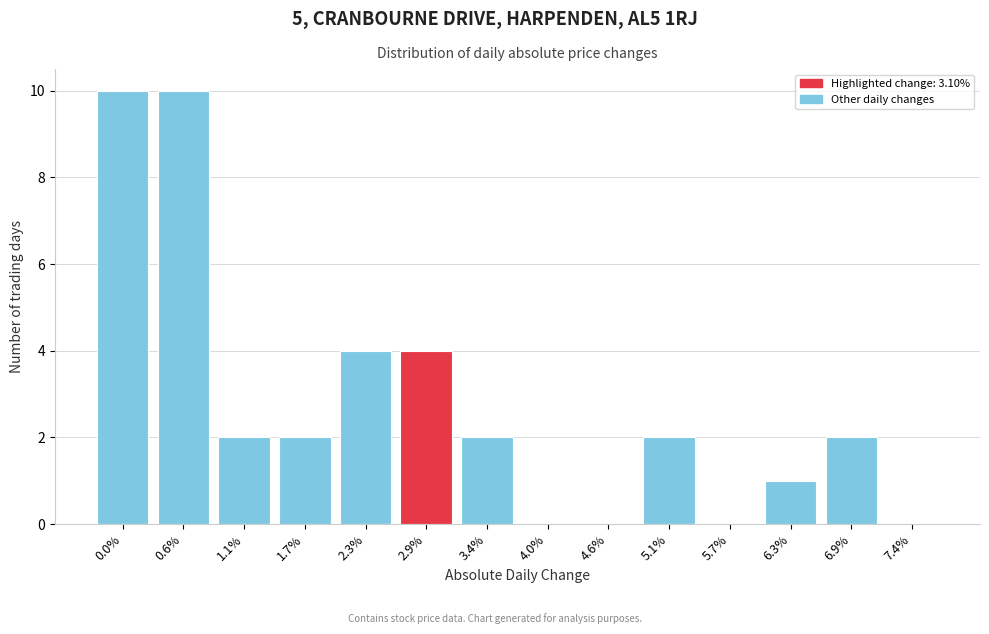

Reading left to right, transcribe all the data shown in this chart.

0.0%=10	0.6%=10	1.1%=2	1.7%=2	2.3%=4	2.9%=4	3.4%=2	4.0%=0	4.6%=0	5.1%=2	5.7%=0	6.3%=1	6.9%=2	7.4%=0